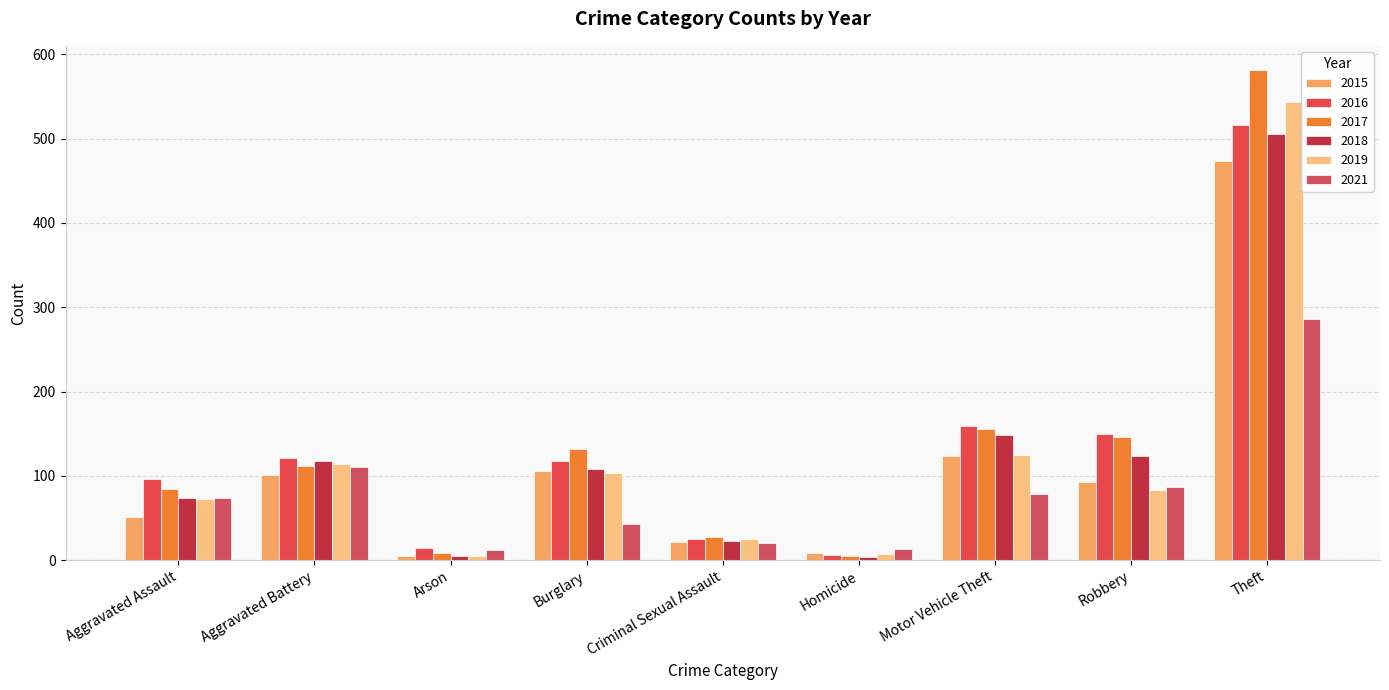

What is the difference between the maximum and minimum values in the 2019 series?

538